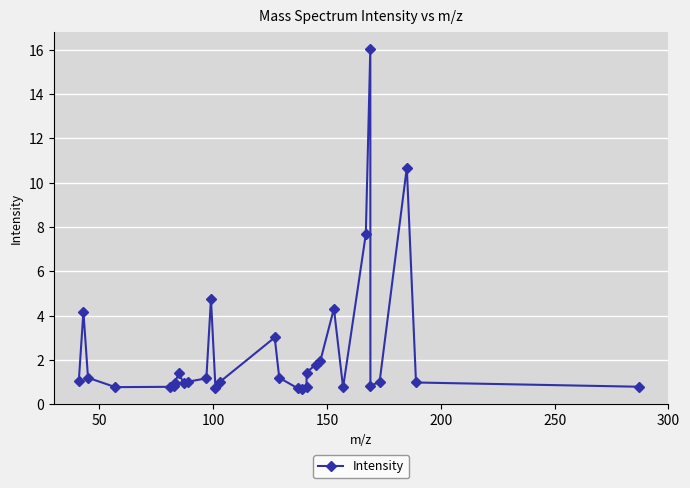

What is the value of the 11th point from the left?

1.2